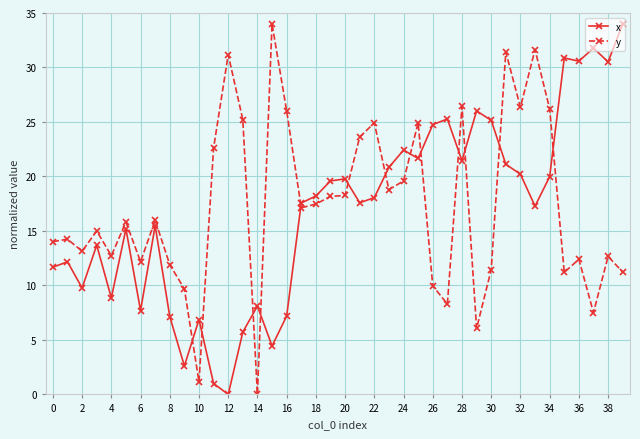

What are all the series names shown in the legend?

x, y